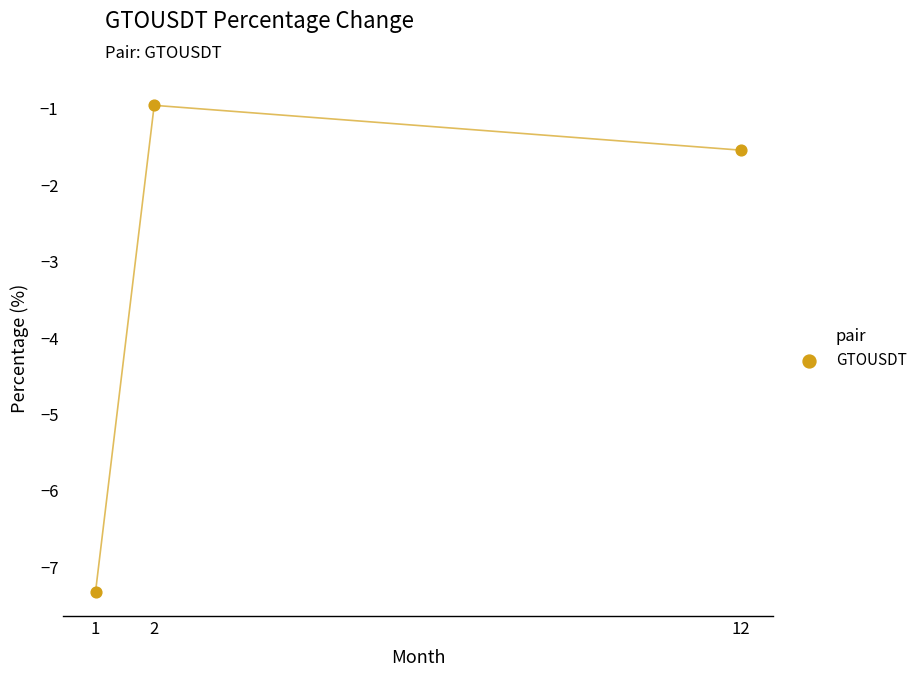

What Y value in the scatter plot is closest to -4?

-1.5